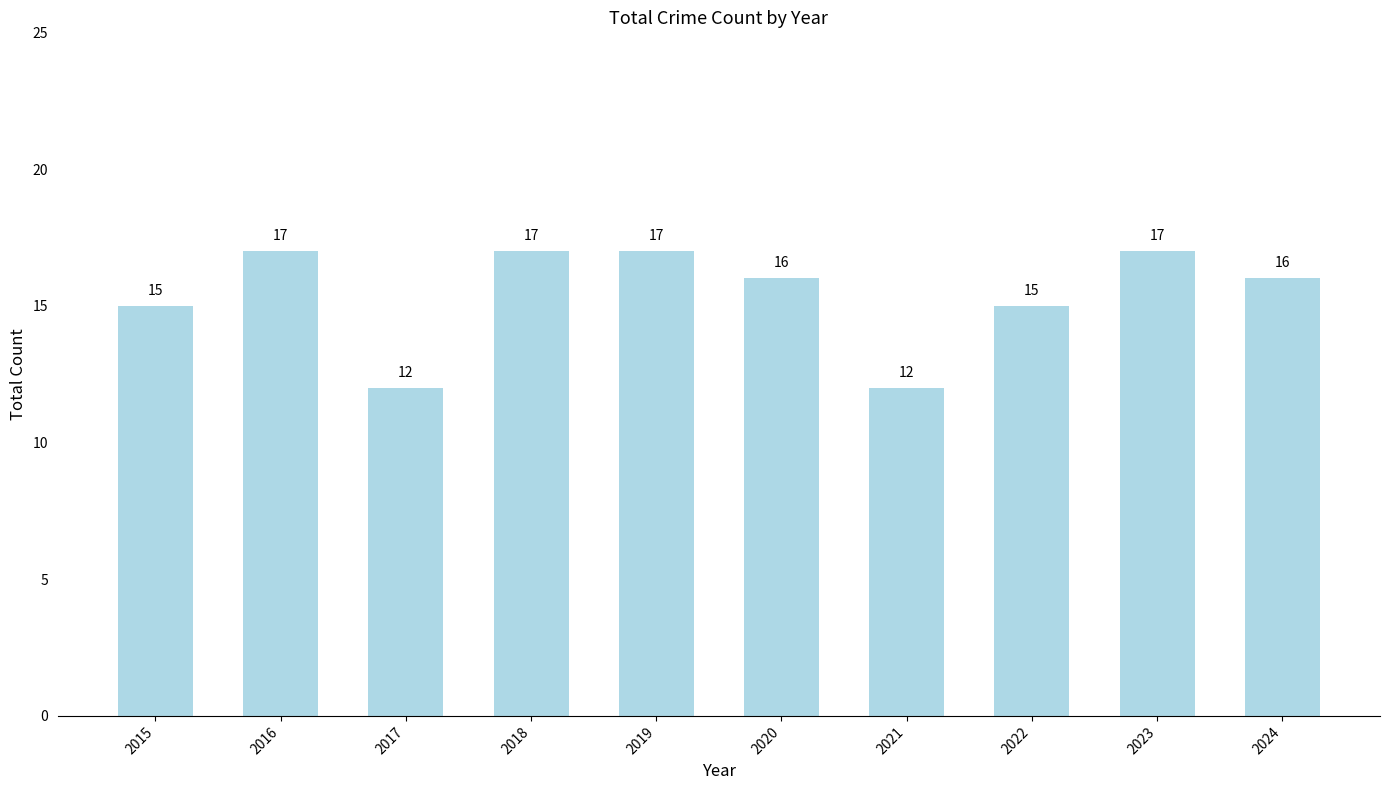

What is the average value?

15